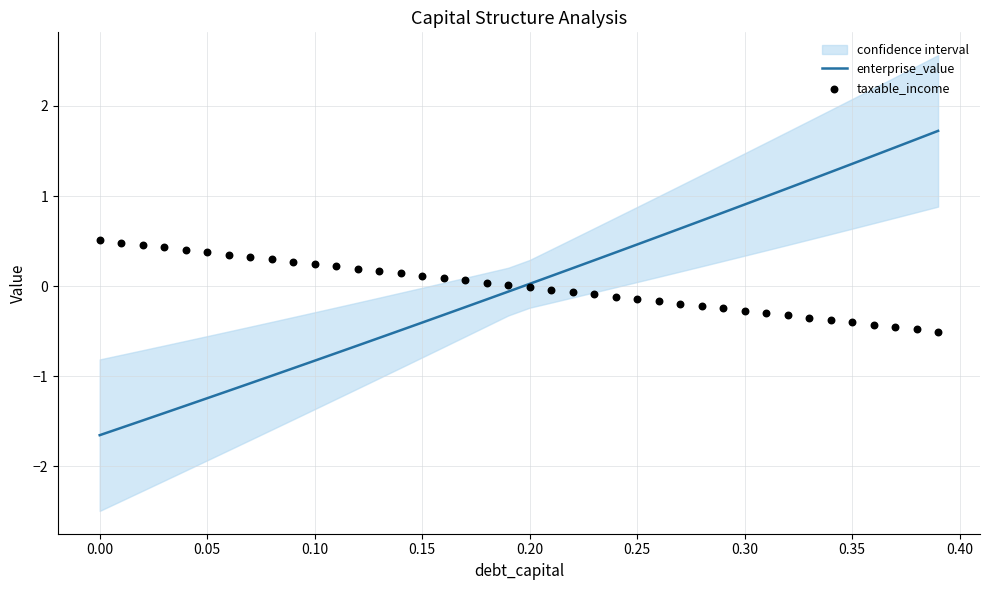

Which series has the largest Y range (max minus min)?

enterprise_value